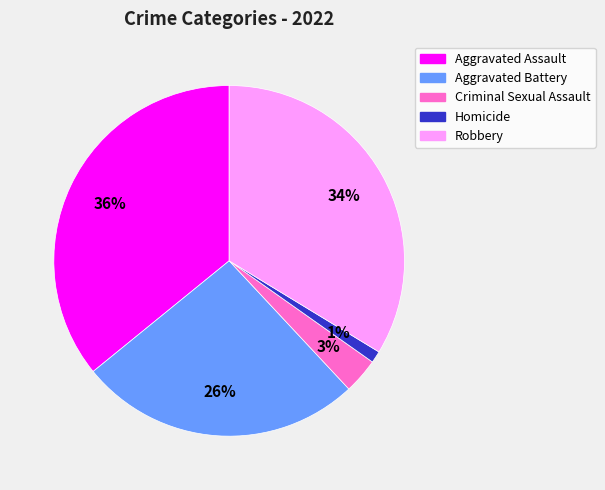

Is it true that Robbery is 47% of the pie?

False